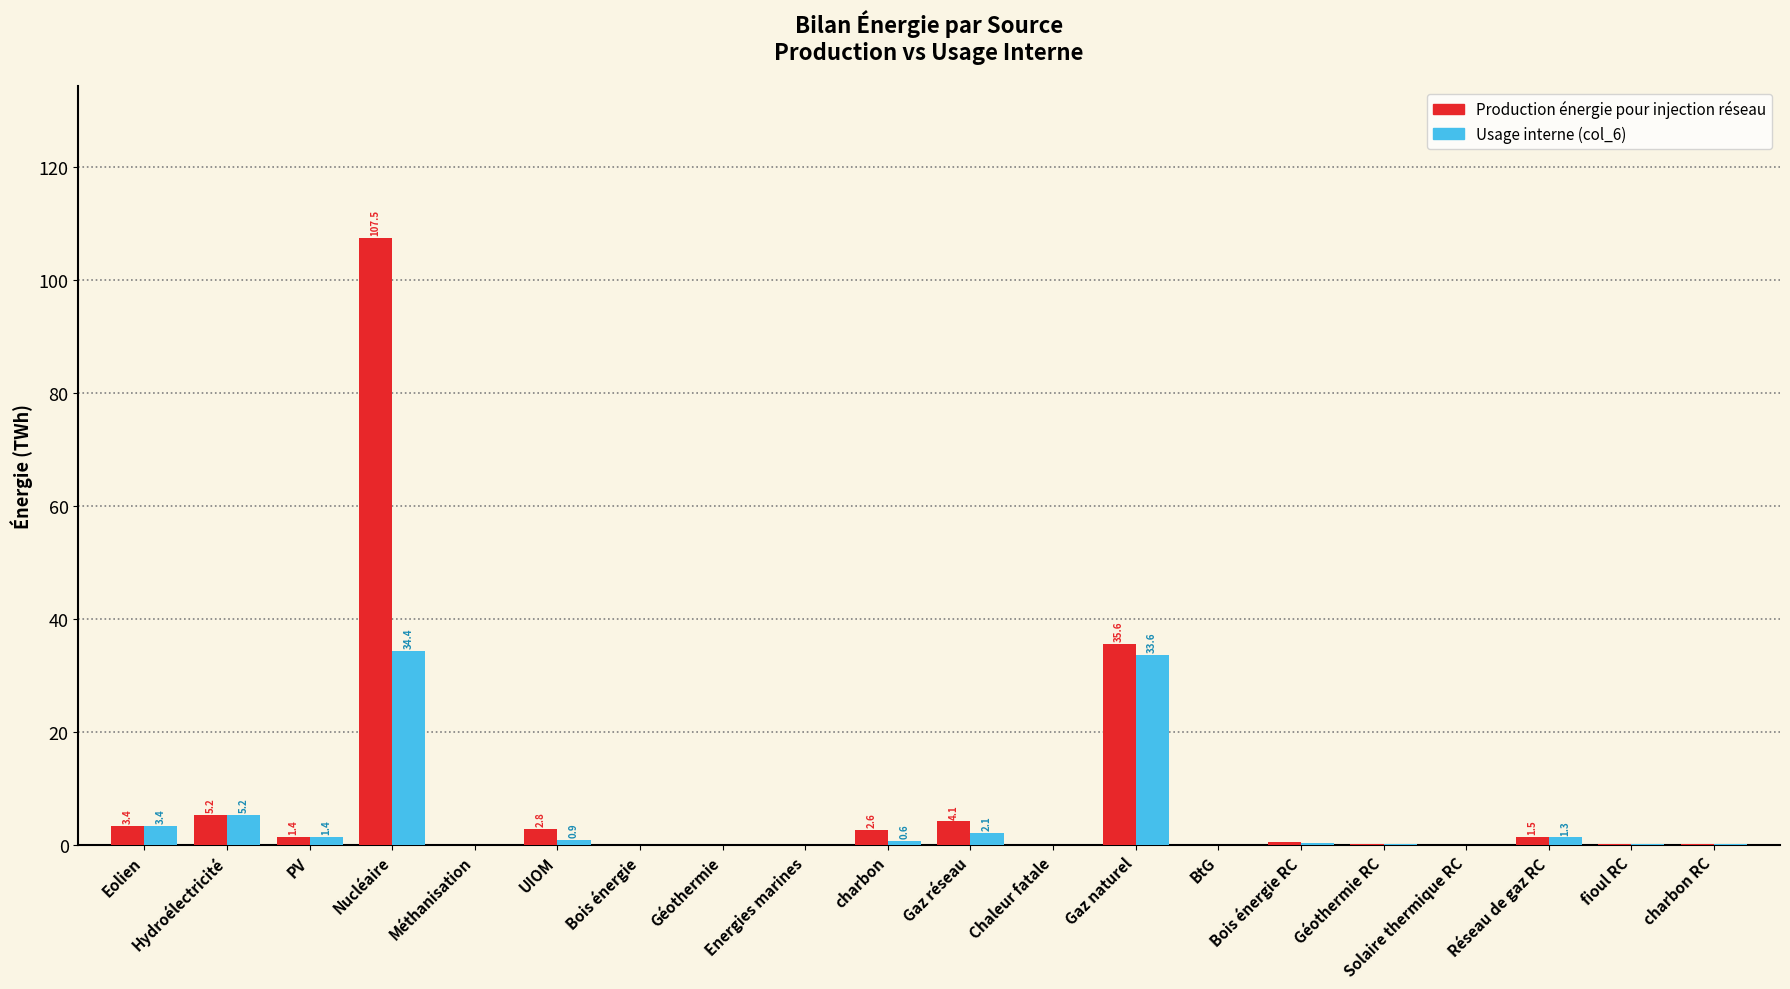

At which category is the sum across all series the highest?

Nucléaire